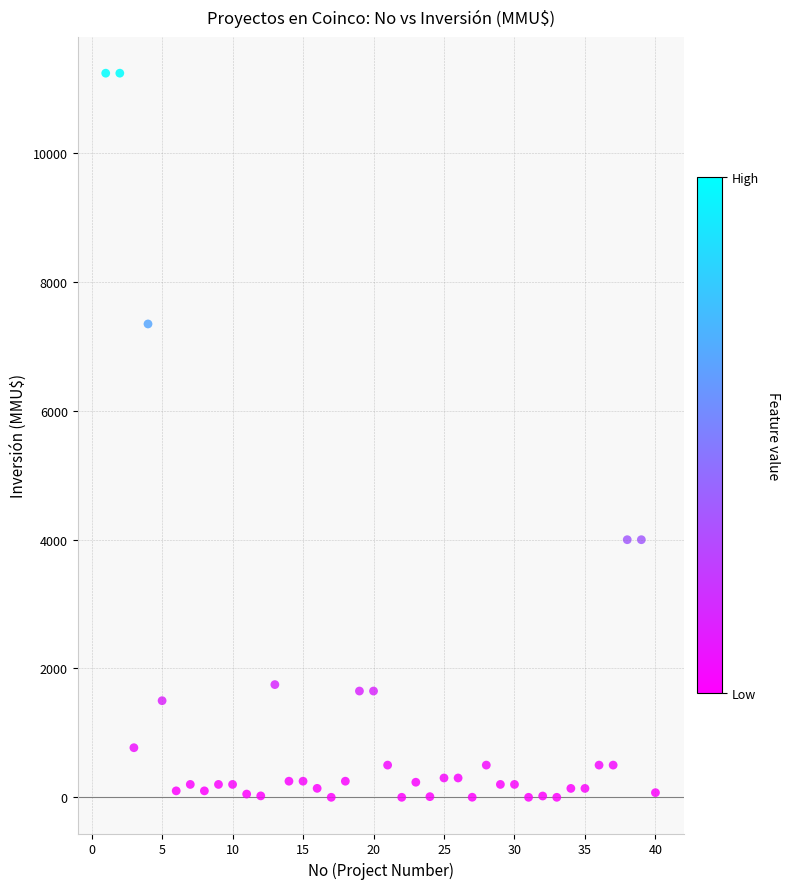

What is the range of Y values (max minus min)?

11244